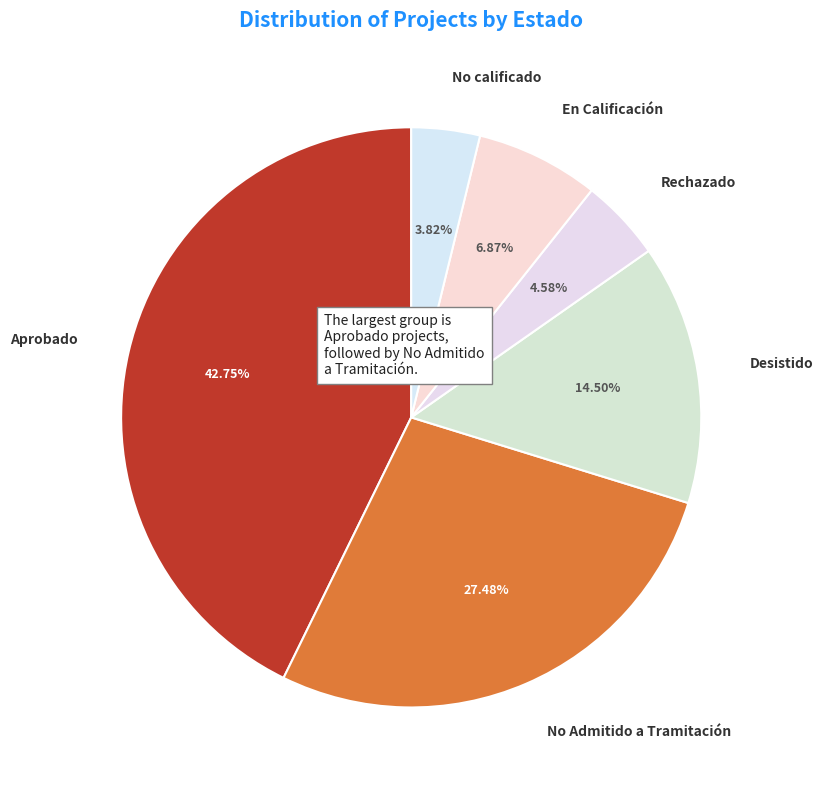

What is the ratio of the value at En Calificación to the value at Rechazado?

1.5